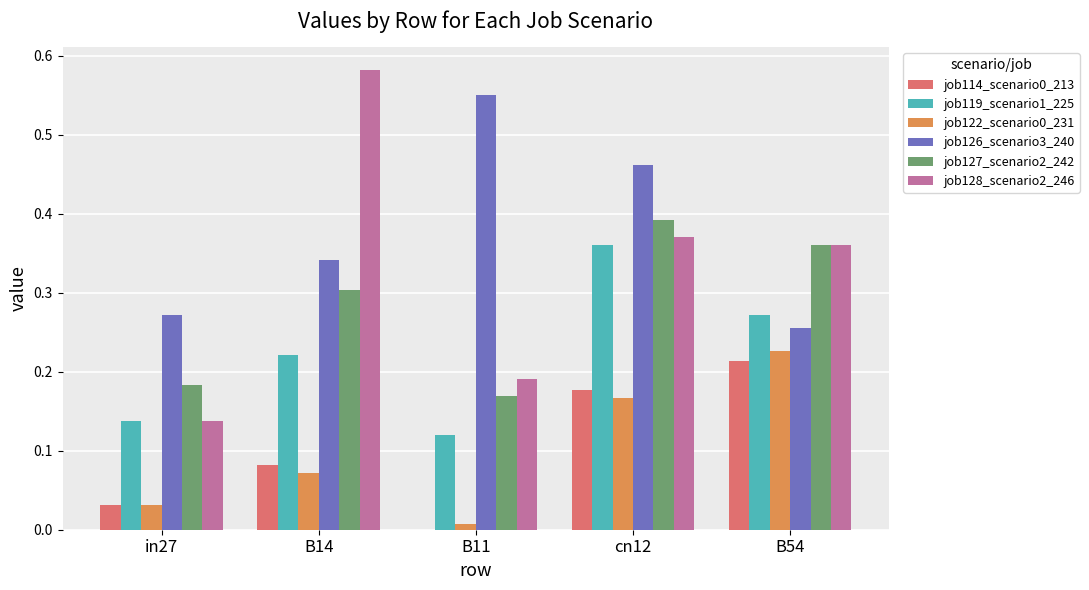

Is it true that job126_scenario3_240 equals 0.4 at B11?

False